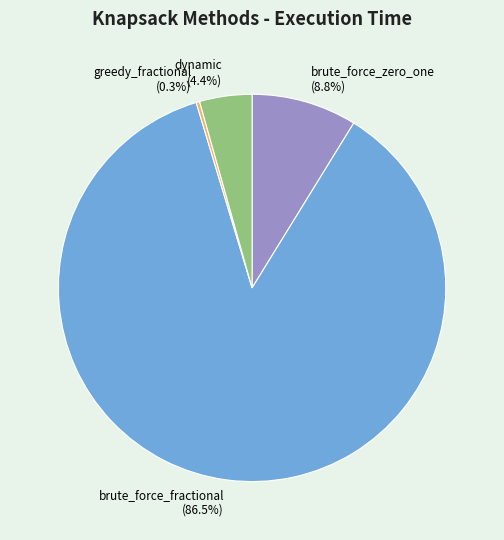

Which slice is the smallest?

greedy_fractional